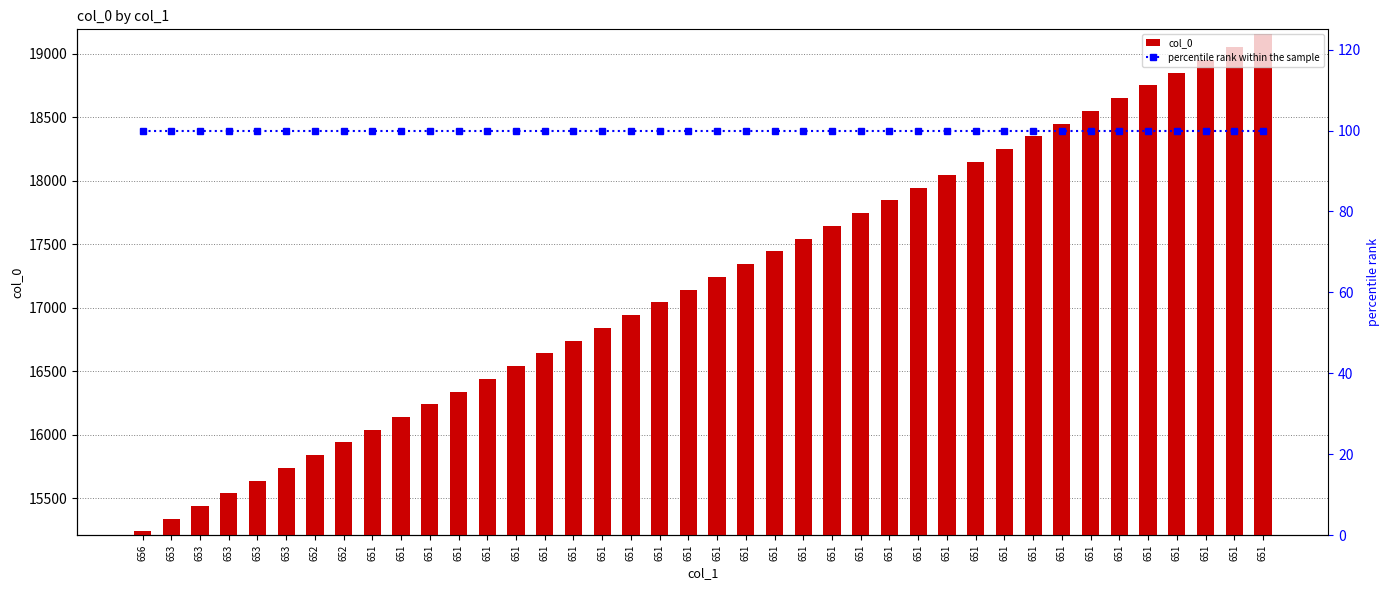

Reading right to left, what are all the values shown in this chart?

col_0: 651=19153	651=19052	651=18952	651=18851	651=18751	651=18650	651=18549	651=18449	651=18348	651=18247	651=18147	651=18046	651=17945	651=17845	651=17744	651=17644	651=17544	651=17443	651=17343	651=17243	651=17143	651=17042	651=16942	651=16842	651=16741	651=16641	651=16541	651=16441	651=16340	651=16240	651=16140	651=16040	652=15940	652=15840	653=15739	653=15639	653=15539	653=15438	653=15338	656=15238
percentile rank within the sample: 651=100	651=100	651=100	651=100	651=100	651=100	651=100	651=100	651=100	651=100	651=100	651=100	651=100	651=100	651=100	651=100	651=100	651=100	651=100	651=100	651=100	651=100	651=100	651=100	651=100	651=100	651=100	651=100	651=100	651=100	651=100	651=100	652=100	652=100	653=100	653=100	653=100	653=100	653=100	656=100